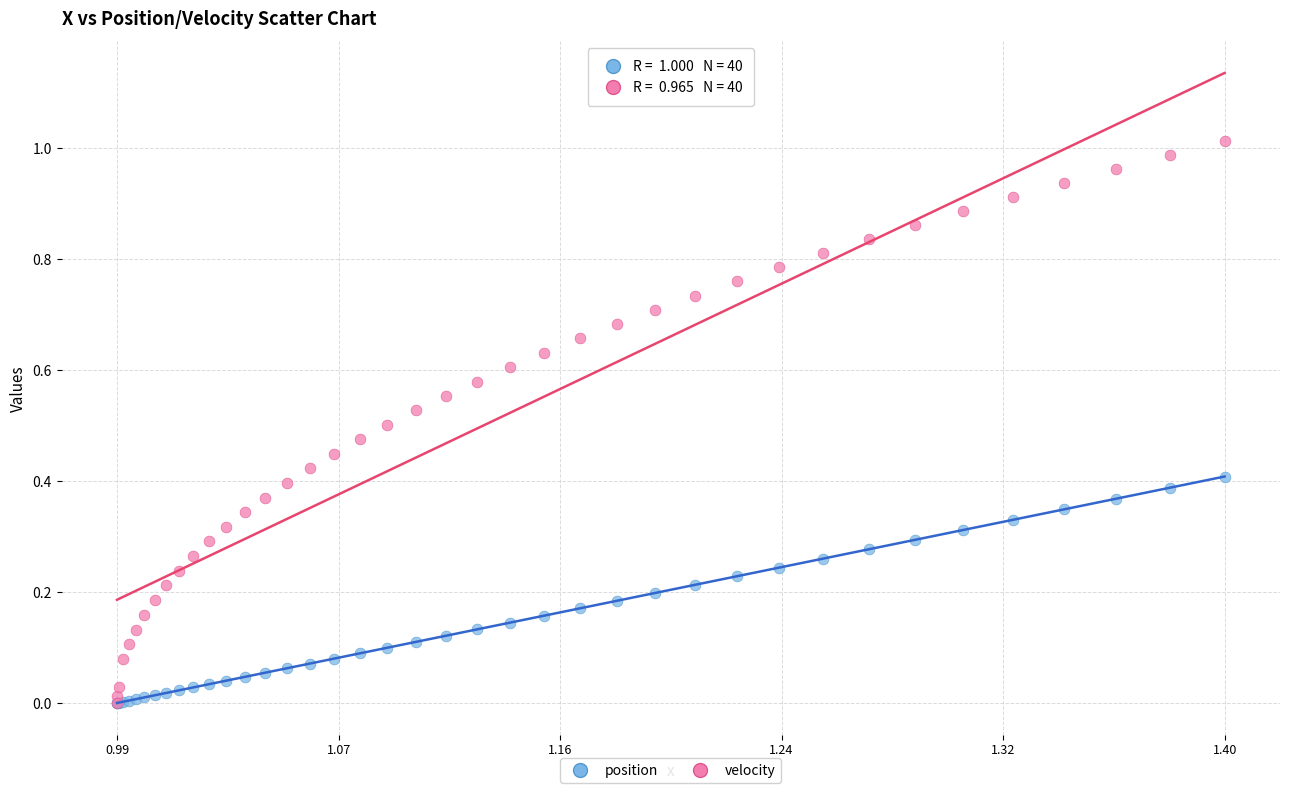

What are all the series names shown in the legend?

position, velocity